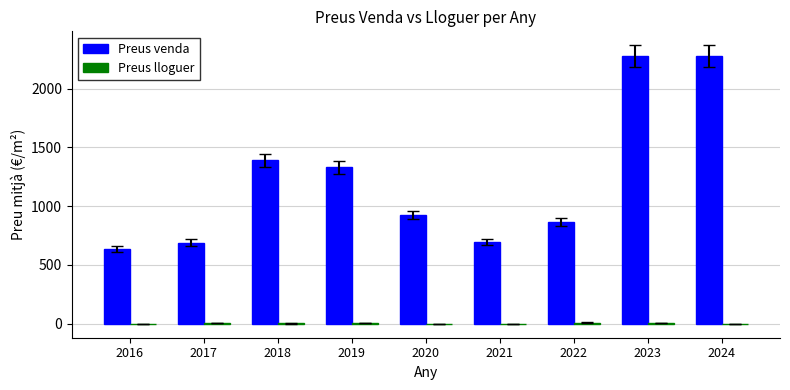

Where is Preus venda nearest to the value 1456?

2018